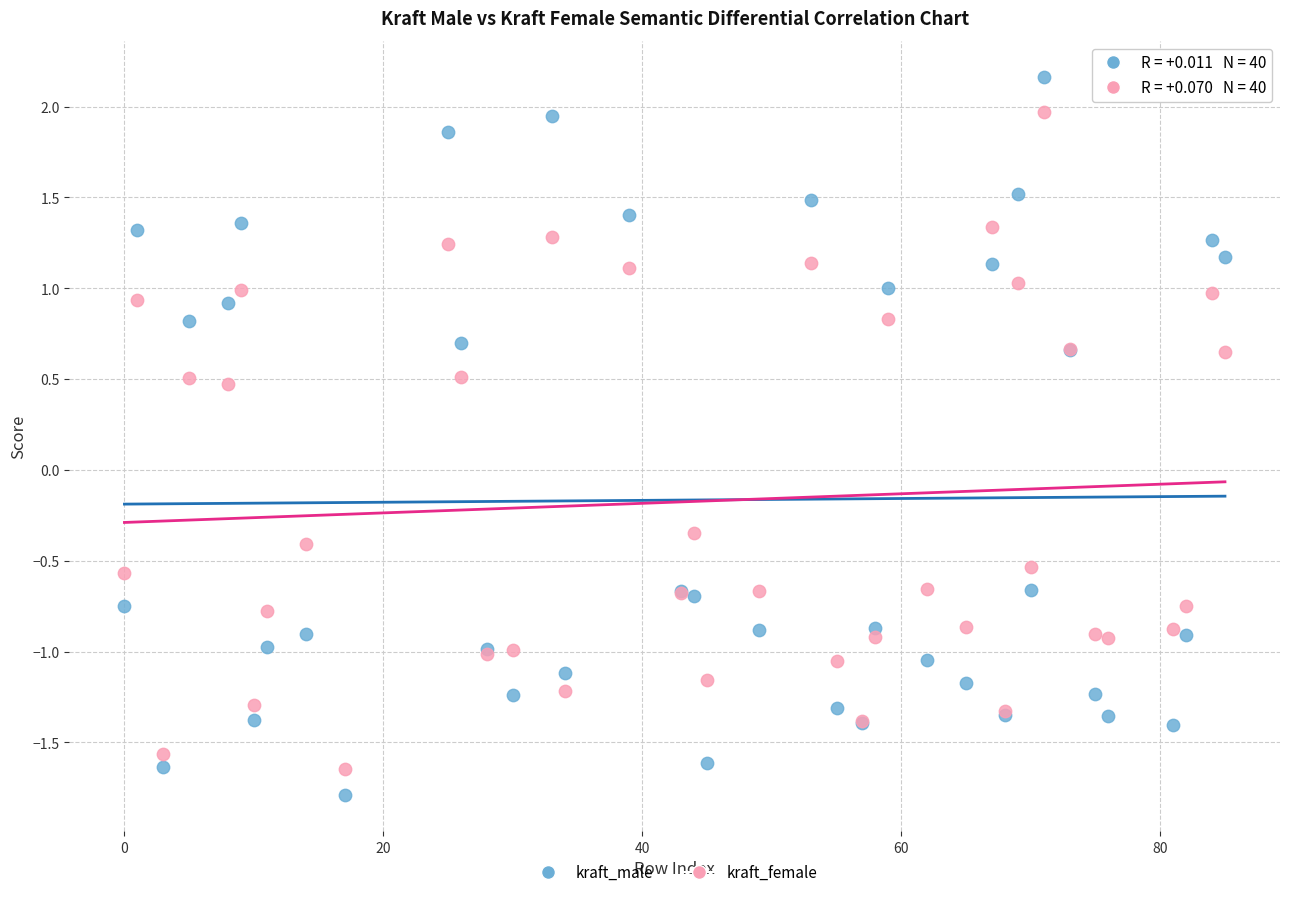

Which series has the largest Y range (max minus min)?

kraft_male